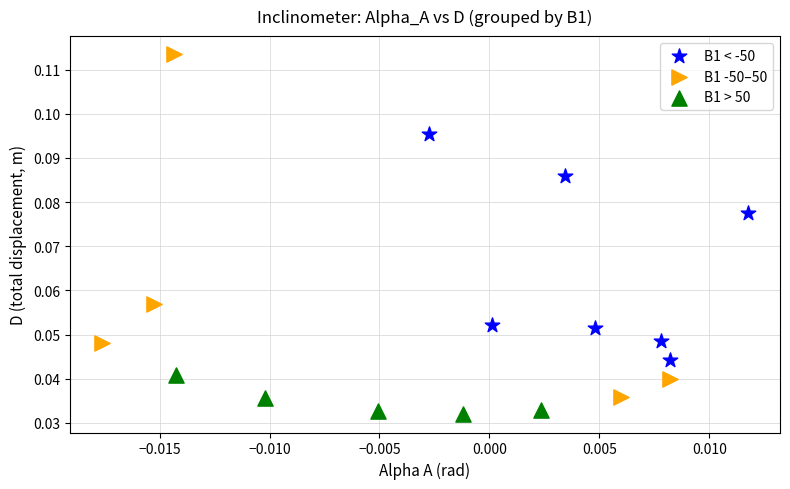

Which series contains the highest Y value?

B1 -50–50